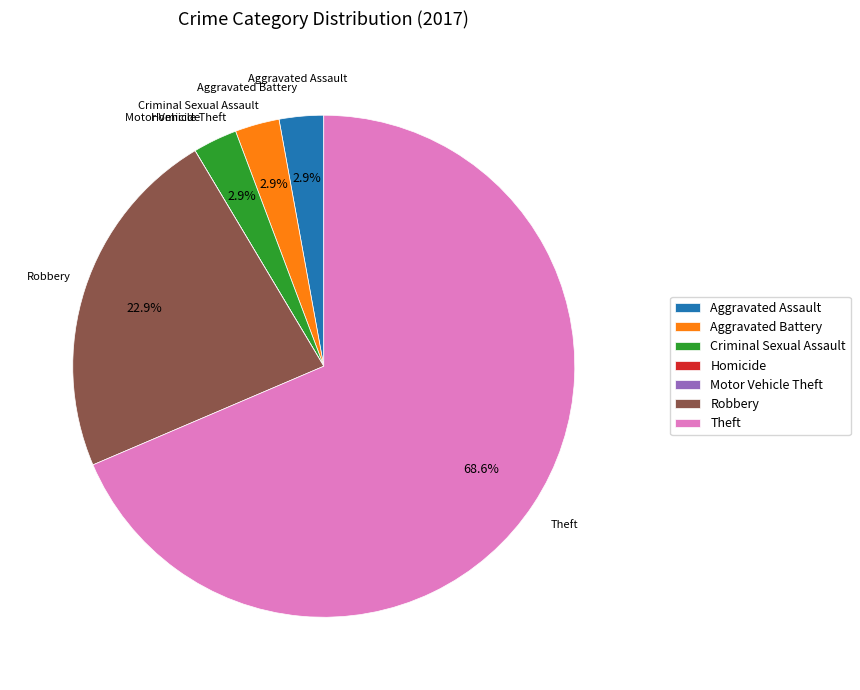

Which slice represents more than half of the pie?

Theft